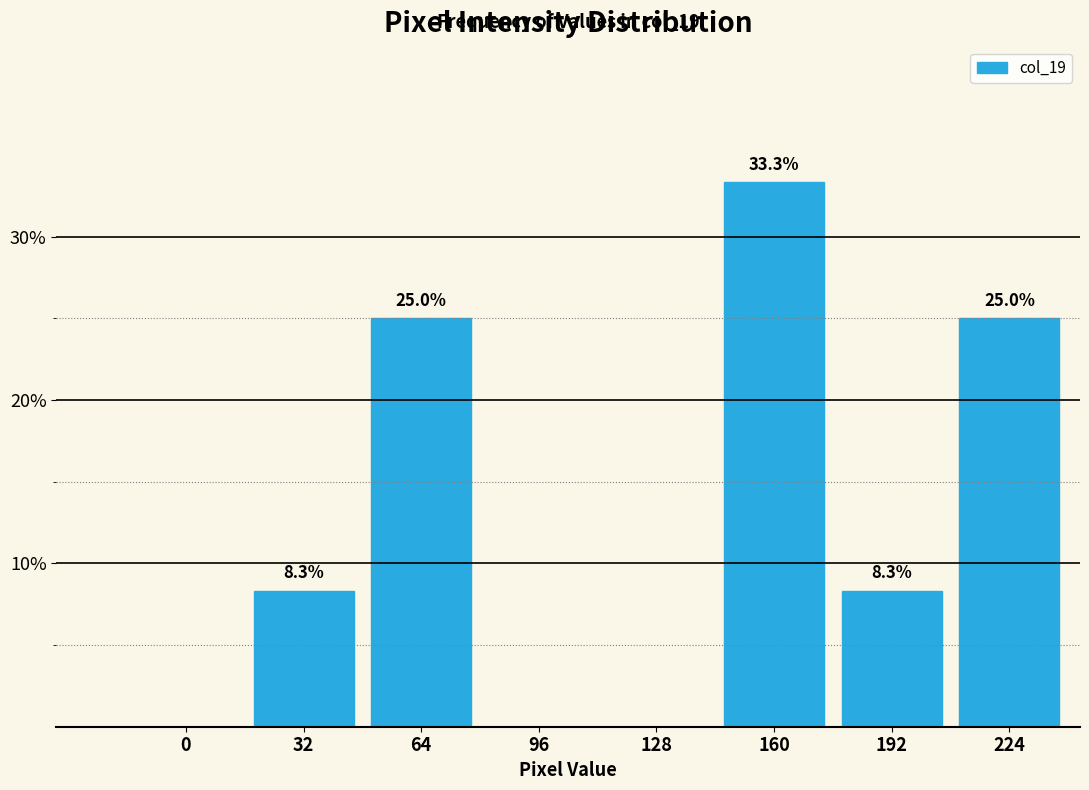

Reading left to right, what are all the values shown in this chart?

0=0.0	32=8.3	64=25.0	96=0.0	128=0.0	160=33.3	192=8.3	224=25.0